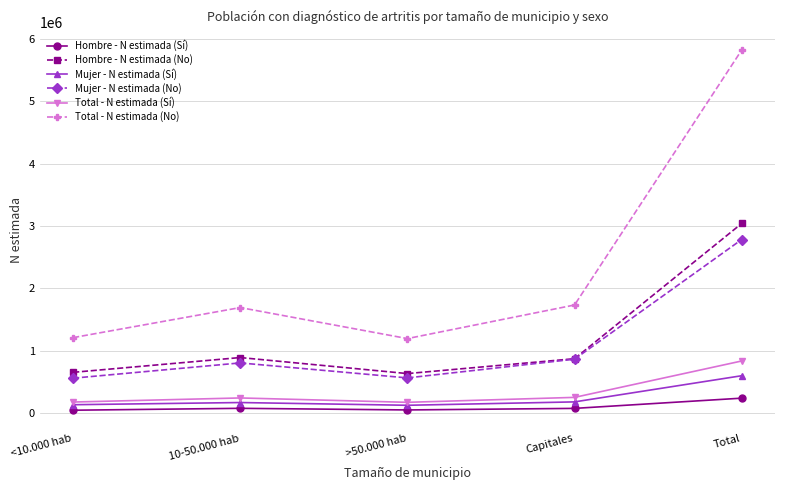

At how many categories does at least one series exceed 2654086?

1